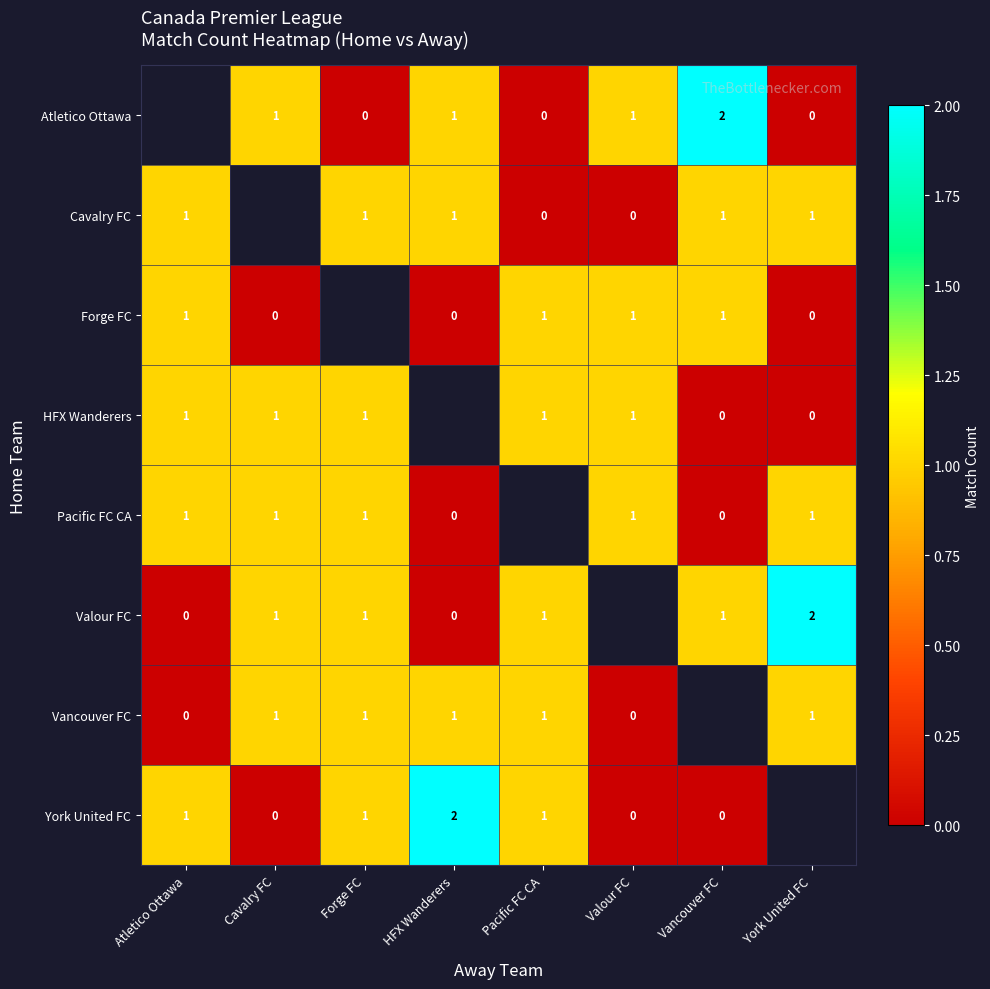

Is it true that Valour FC equals 2 at Cavalry FC?

False